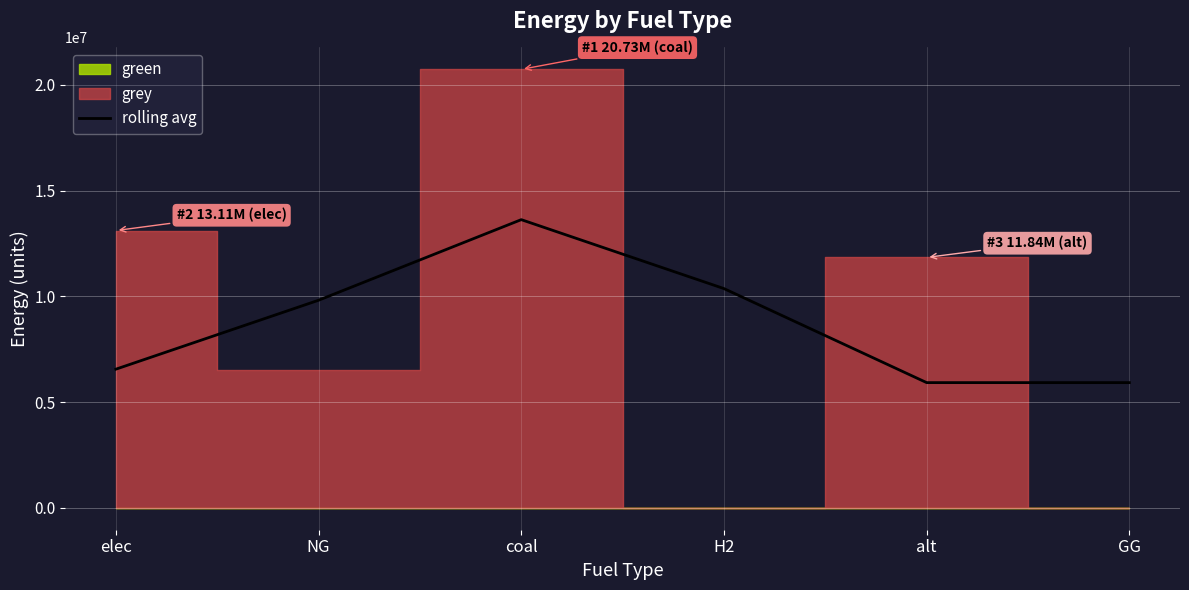

How many lines are shown in the chart?

1